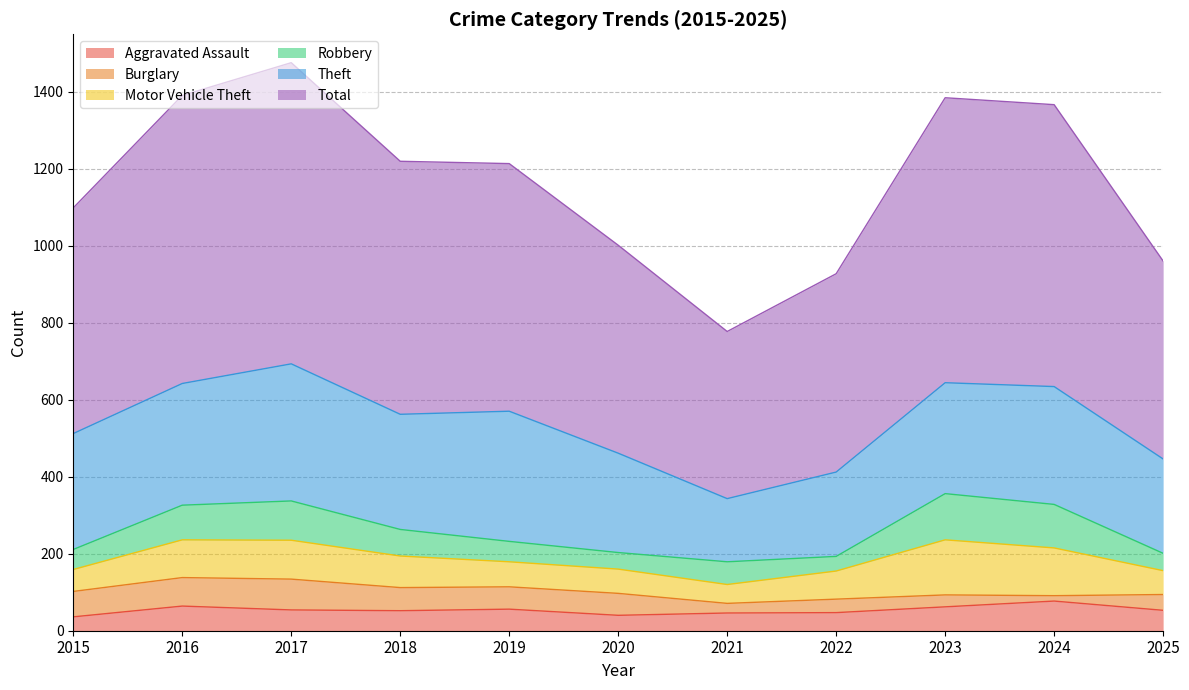

True or false: Motor Vehicle Theft and Aggravated Assault intersect in this chart.

False